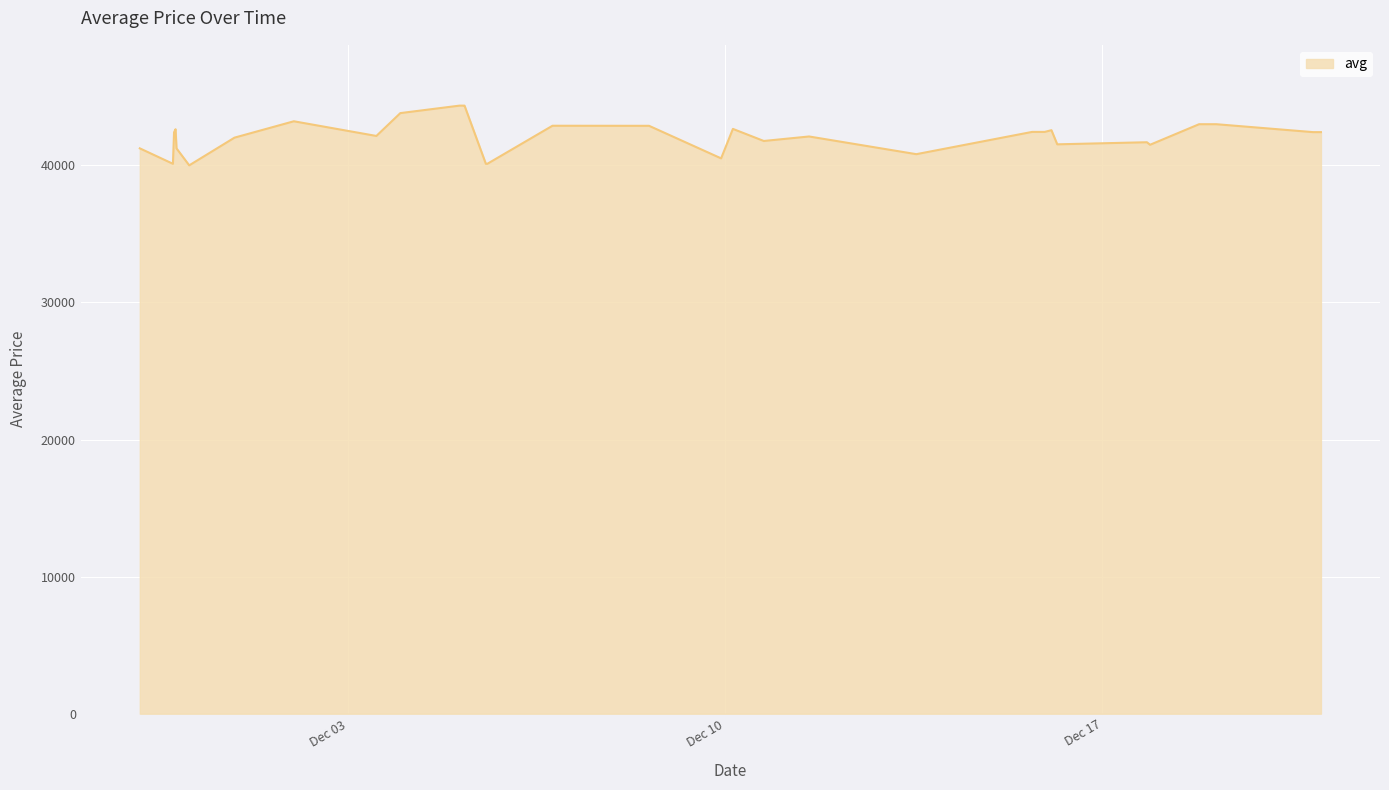

What is the smallest value displayed?

39999